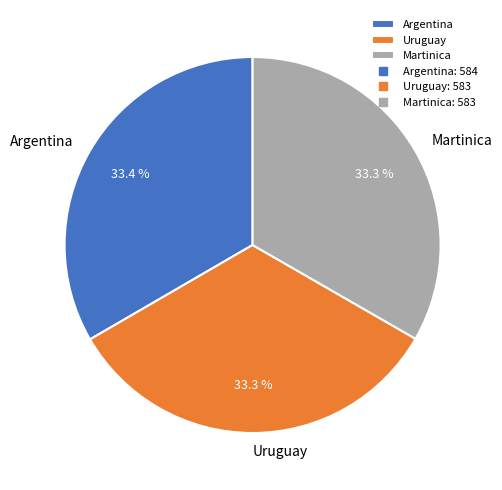

Is it true that Argentina is 33% of the pie?

True